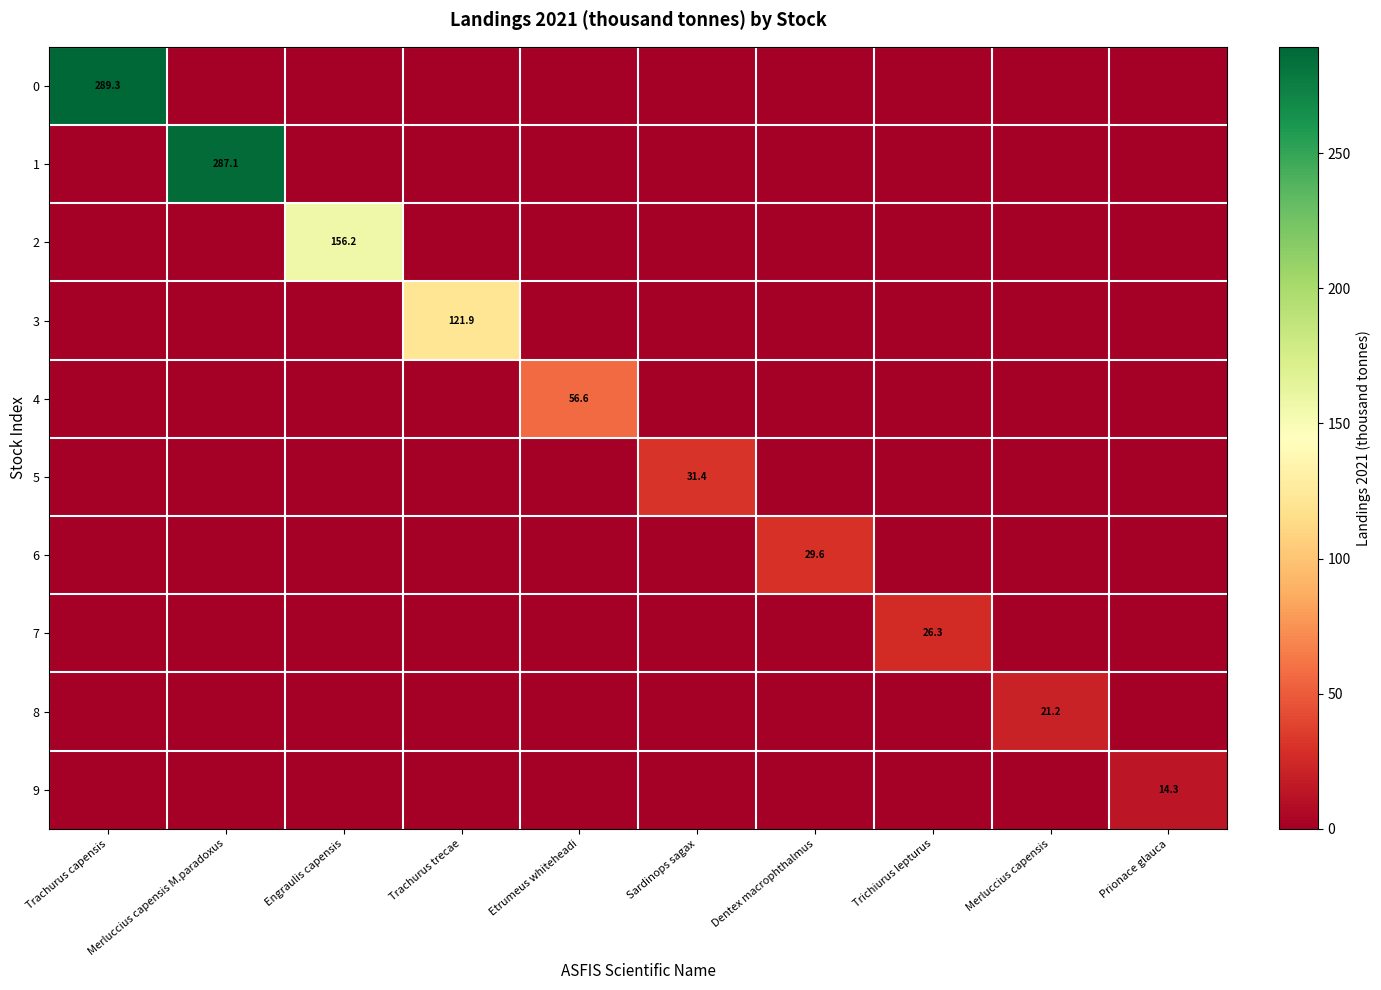

True or false: 9 has a value of 14.3 at Prionace glauca.

True